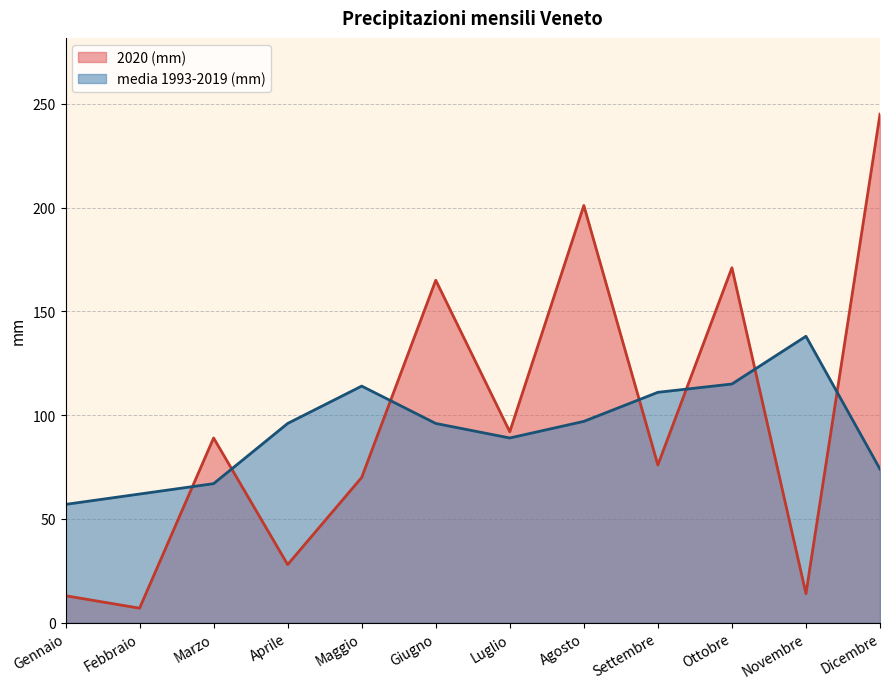

How many lines are shown in the chart?

2